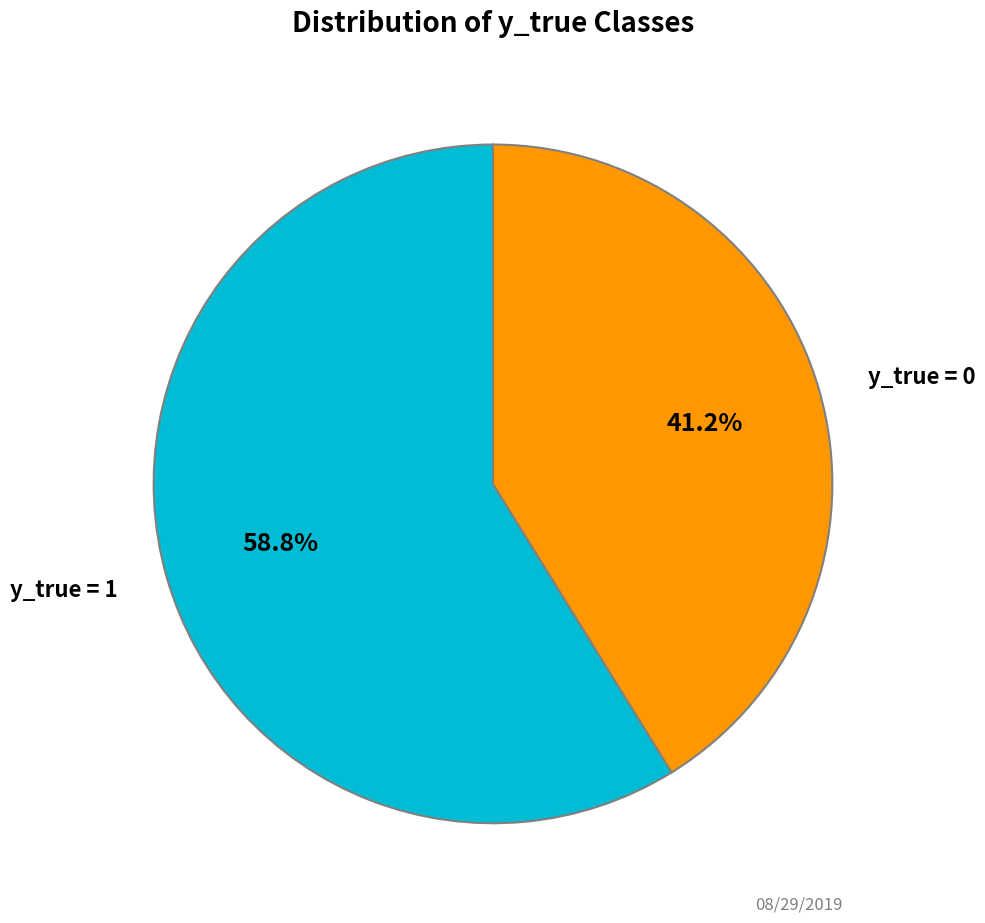

To the nearest percent, what is the difference between the largest and smallest slice percentages?

18%